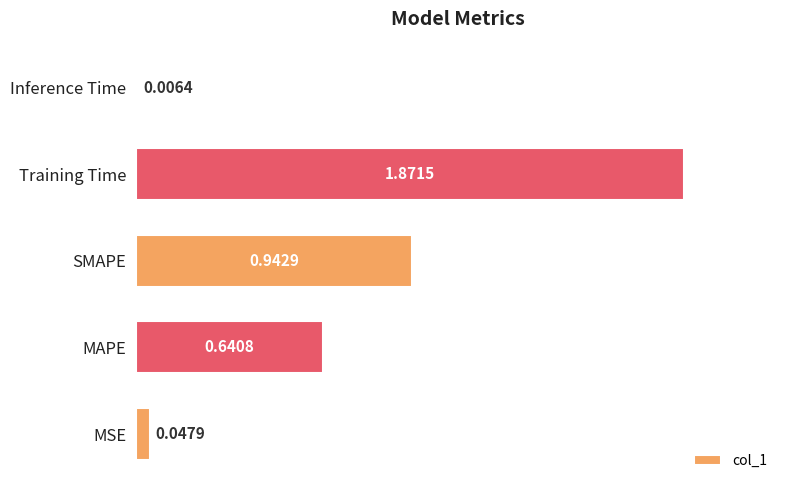

At which label is the value closest to 0?

Inference Time